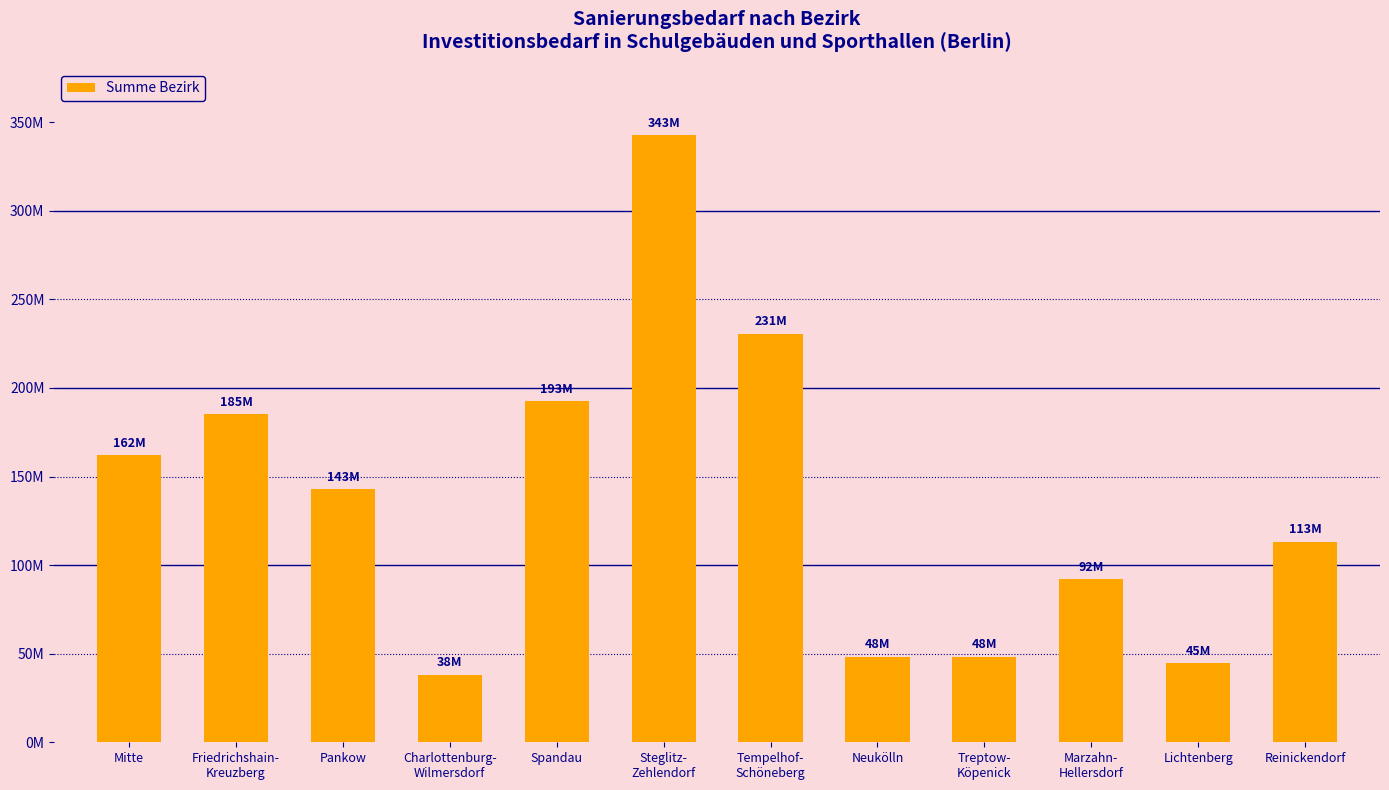

Rank the categories by value from lowest to highest.

Charlottenburg-
Wilmersdorf, Lichtenberg, Neukölln, Treptow-
Köpenick, Marzahn-
Hellersdorf, Reinickendorf, Pankow, Mitte, Friedrichshain-
Kreuzberg, Spandau, Tempelhof-
Schöneberg, Steglitz-
Zehlendorf